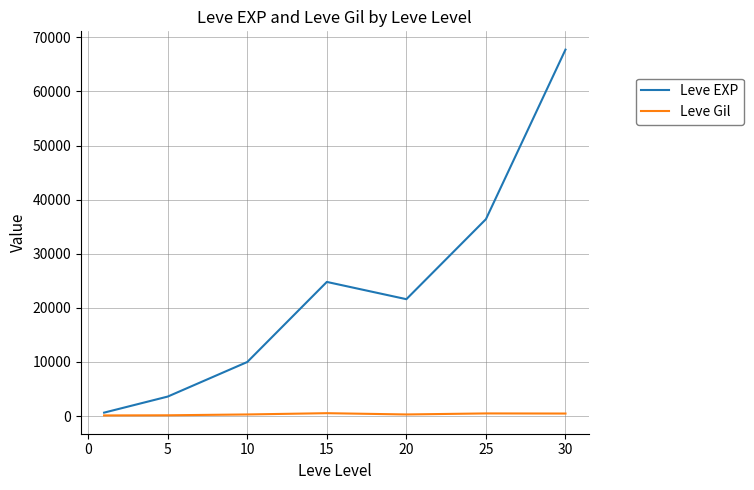

What is the difference between the second highest and minimum values in the Leve Gil series?

372